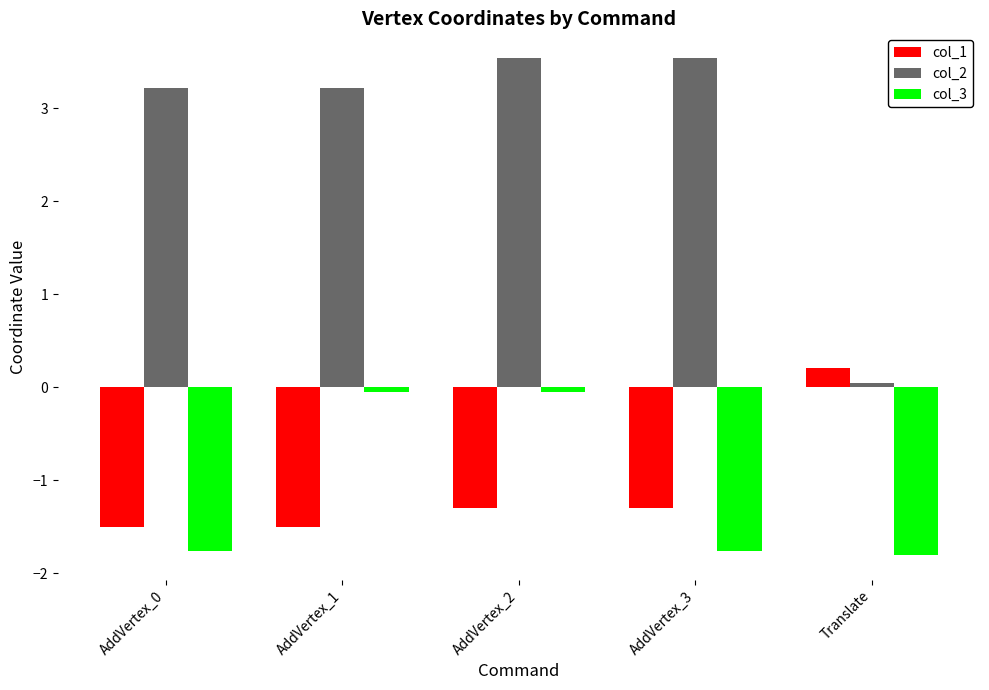

Rank the series by their maximum value, from highest to lowest.

col_2, col_1, col_3